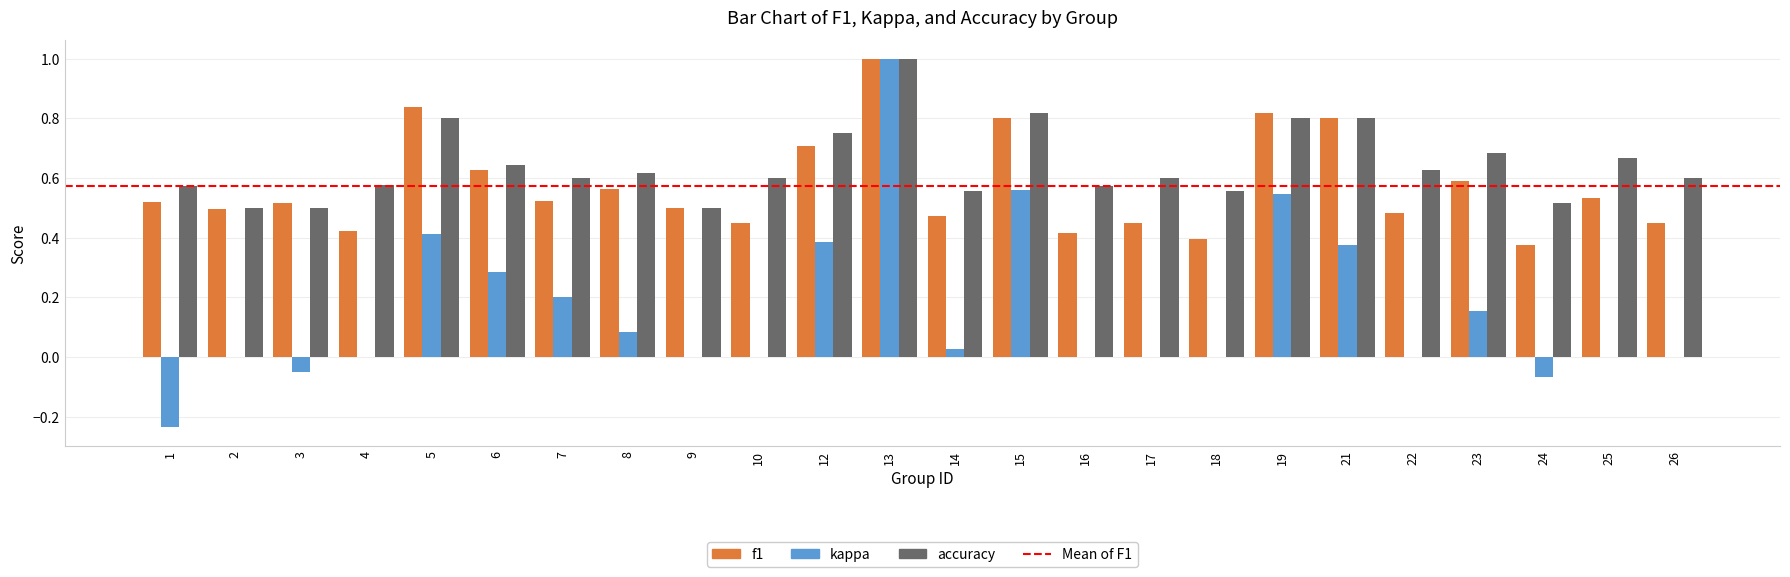

Which category has the highest value in the f1 series?

13